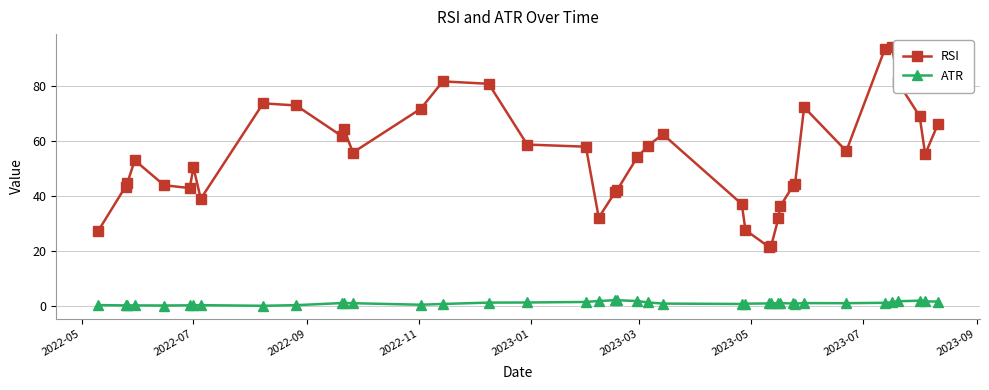

Which series has the largest total across all categories?

RSI